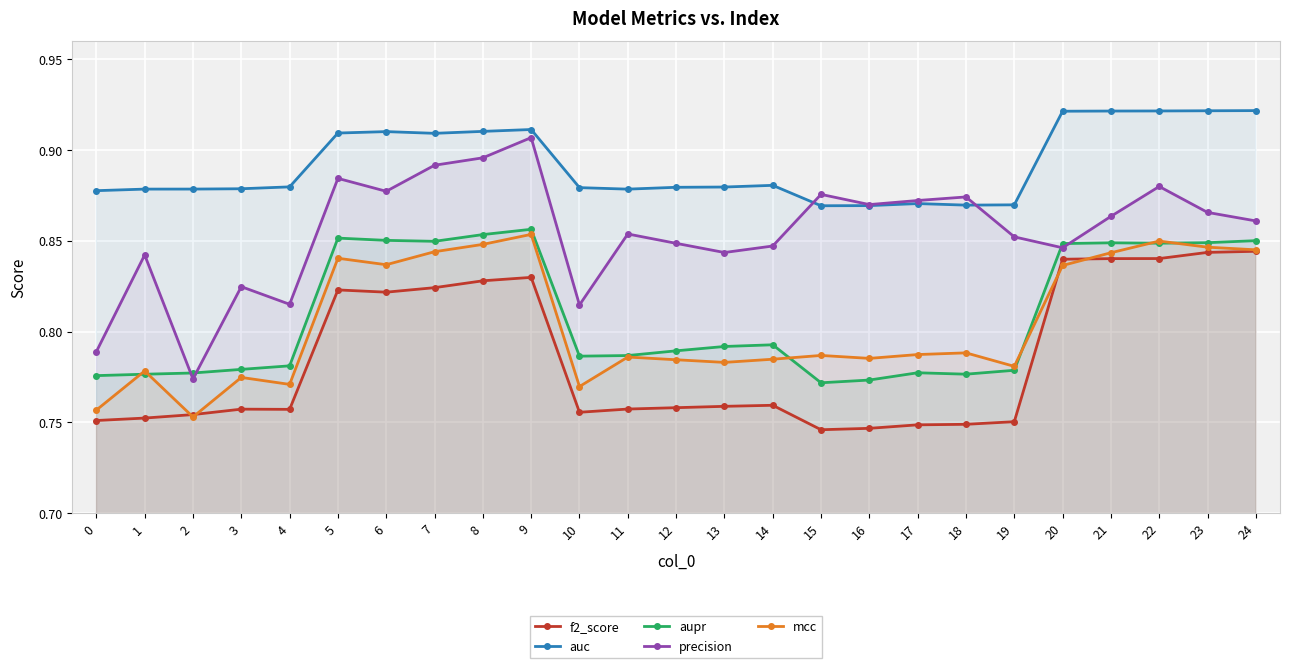

Between 5 and 11, which is larger?

5